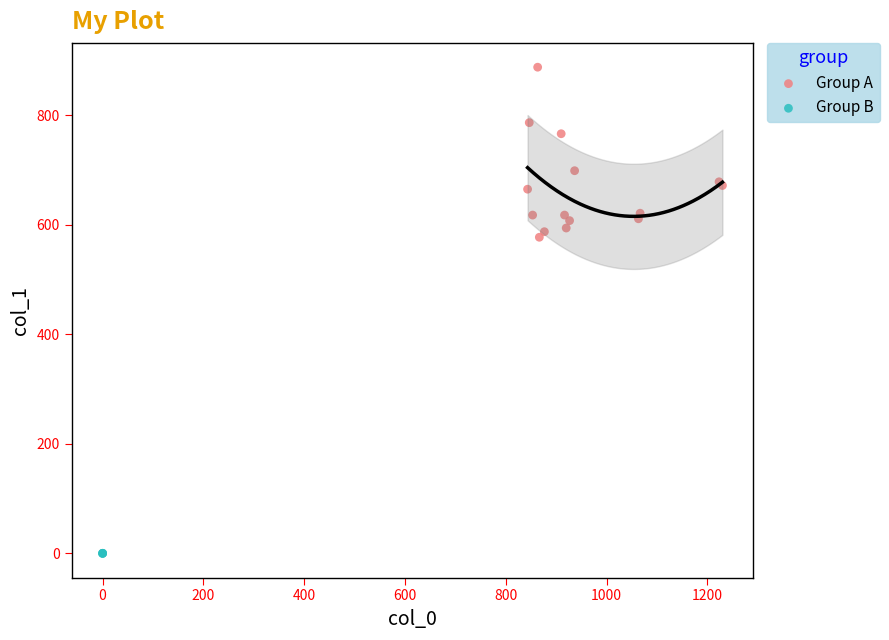

Which series reaches the maximum Y coordinate?

Group A